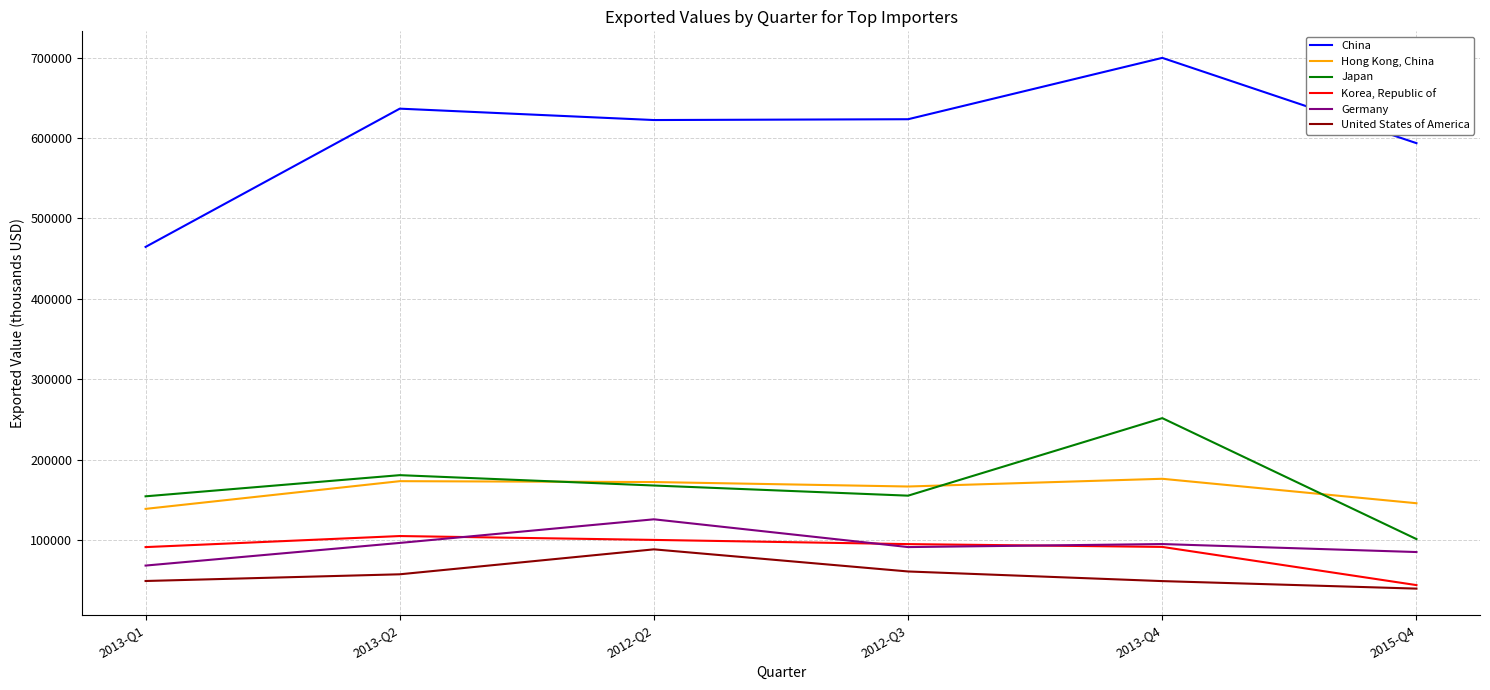

Is the value of China at 2013-Q4 greater than the value of Korea, Republic of at 2015-Q4?

Yes